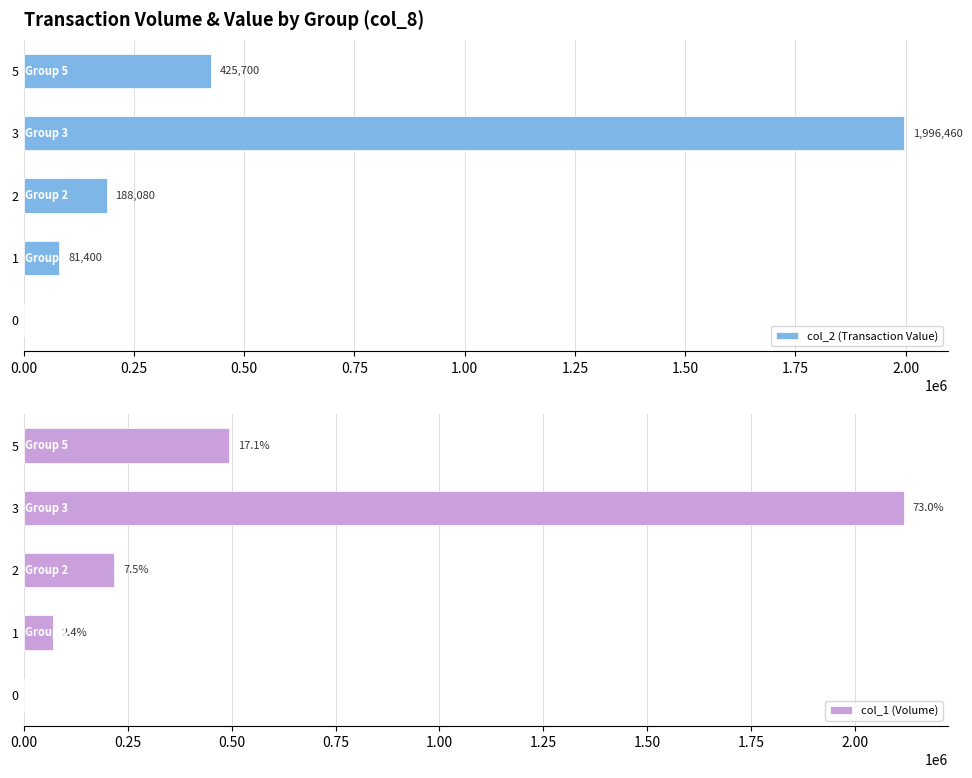

What are all the series names shown in the legend?

col_2 (Transaction Value), col_1 (Volume)